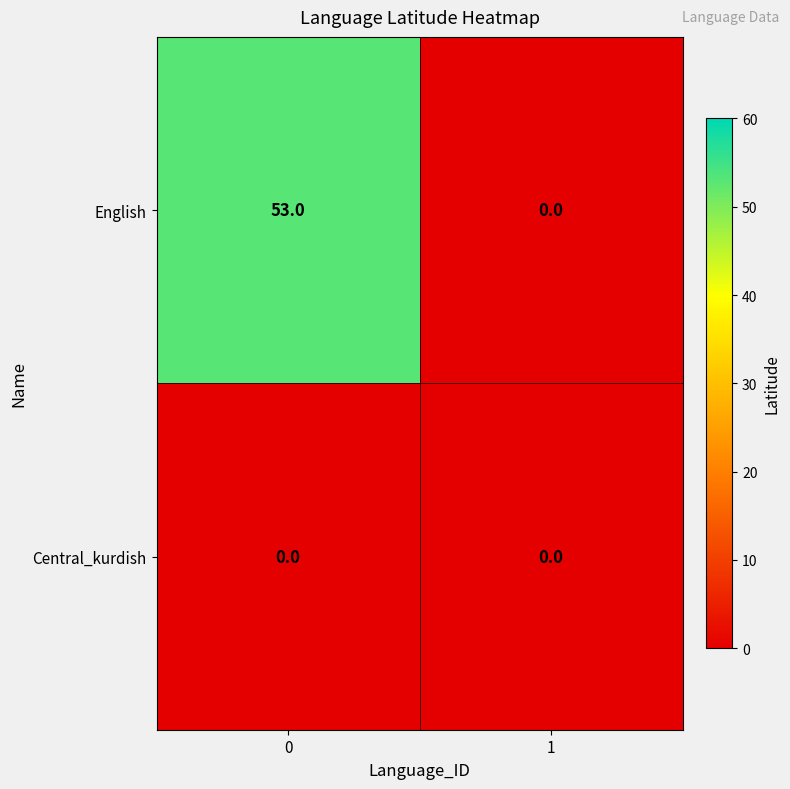

Reading right to left, what are all the values shown in this chart?

English: 1=0	0=53
Central_kurdish: 1=0	0=0